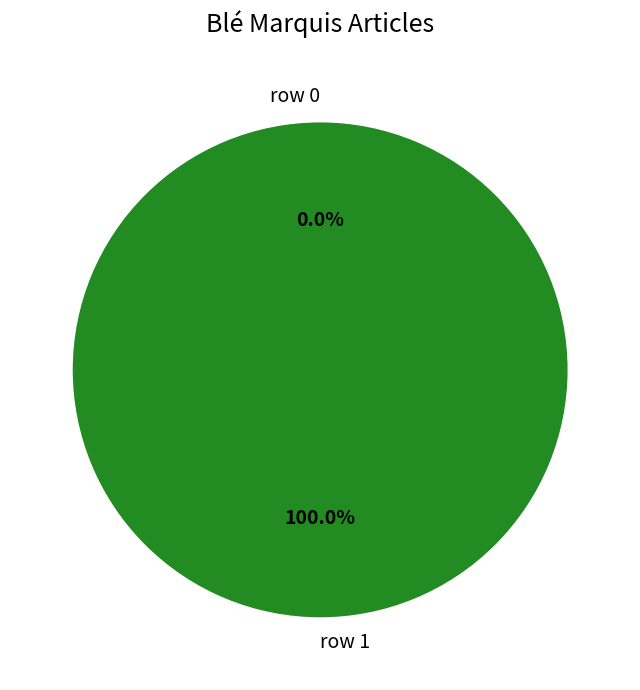

What percentage do row 1 and row 0 together represent?

100.0%